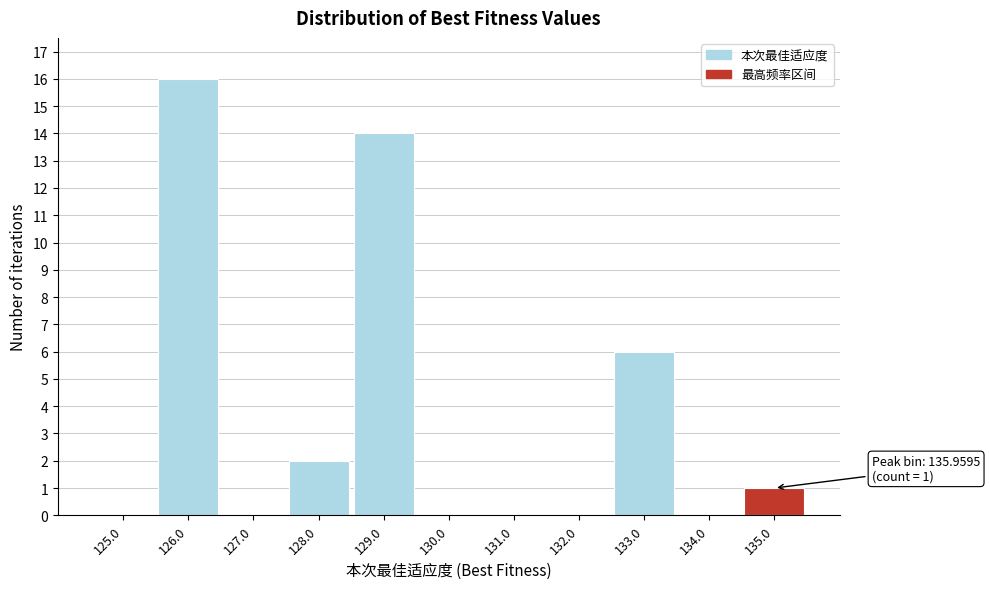

Reading left to right, extract all data points from this chart.

125.0=0	126.0=16	127.0=0	128.0=2	129.0=14	130.0=0	131.0=0	132.0=0	133.0=6	134.0=0	135.0=1